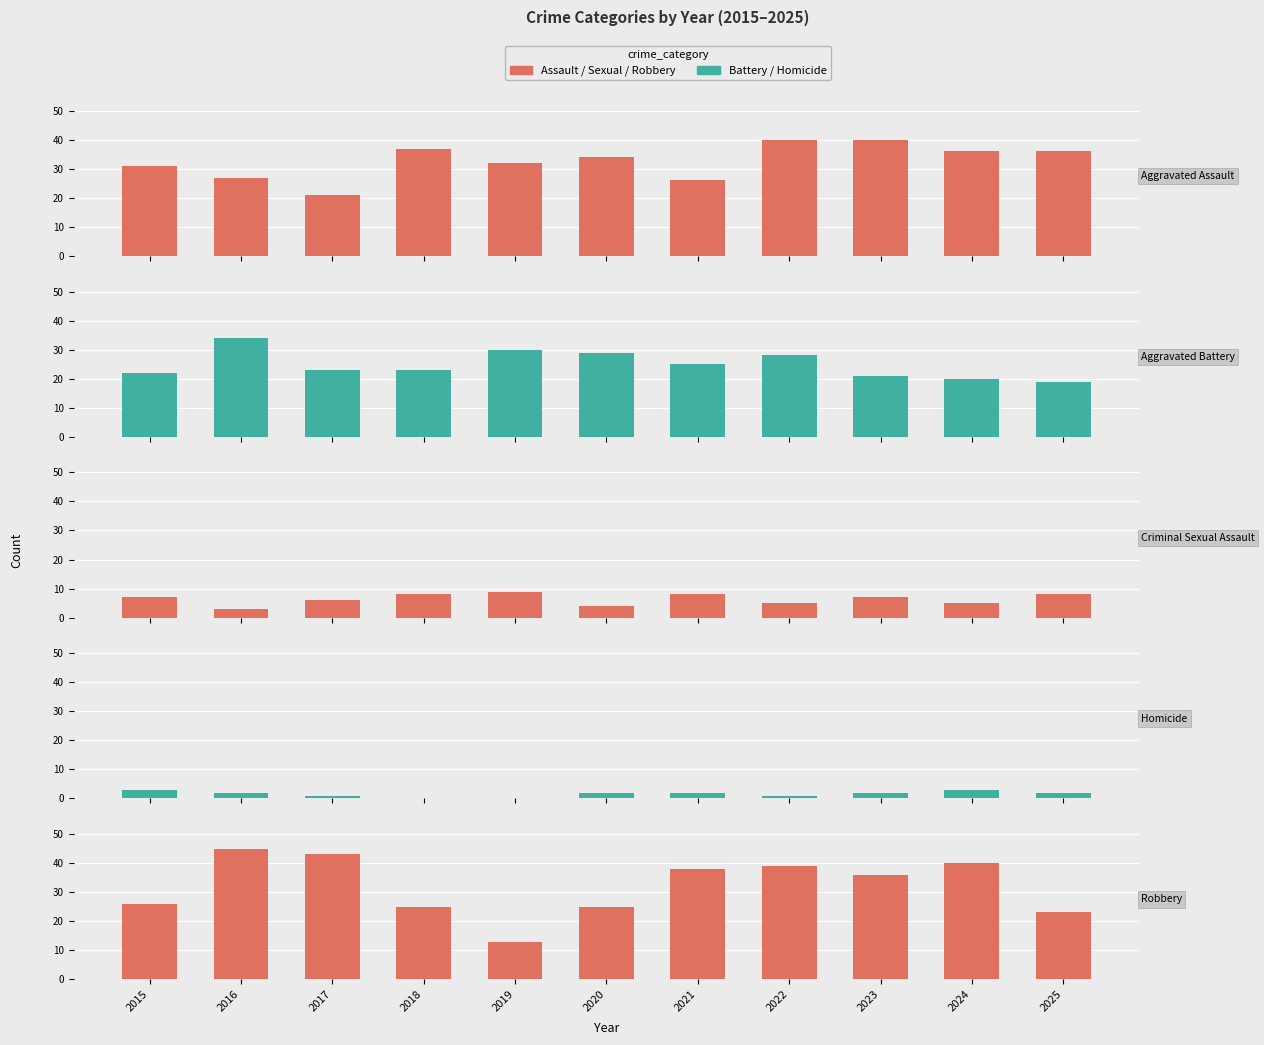

What is the difference between the maximum and minimum values in the Aggravated Assault series?

19